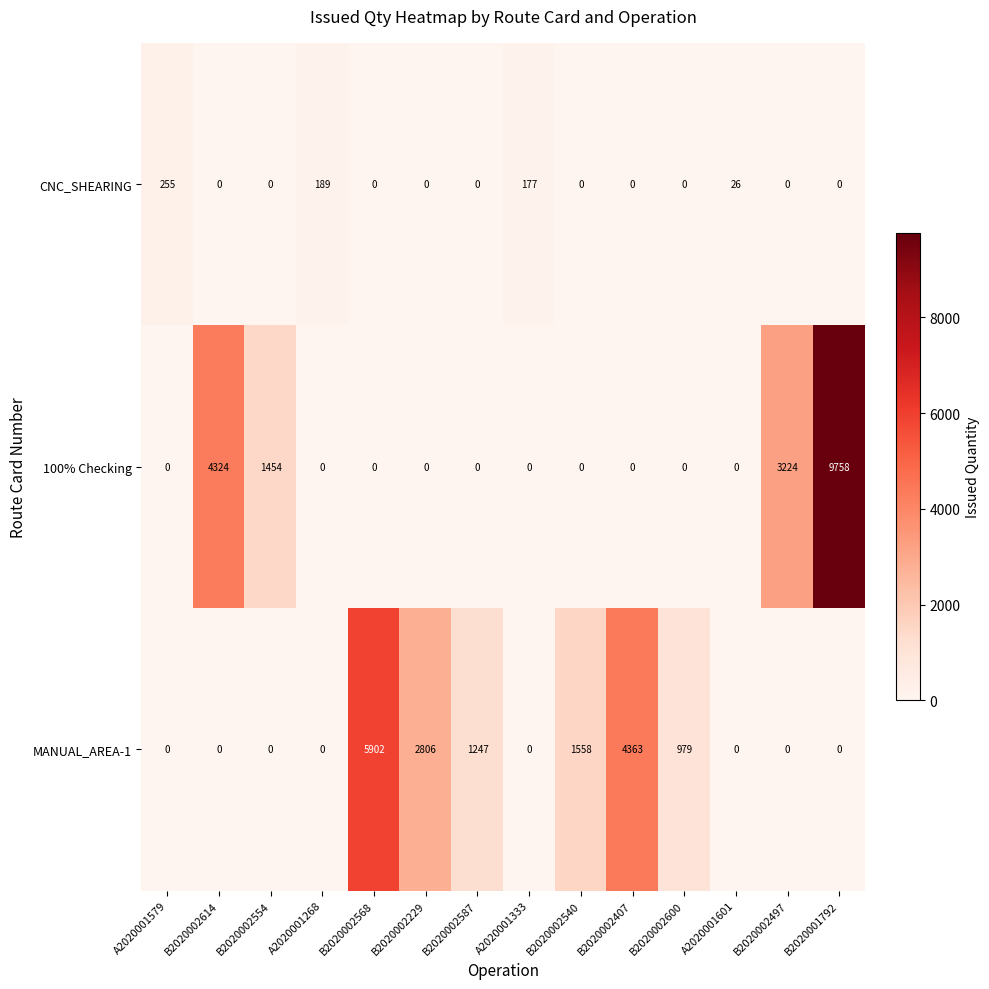

At which category is the sum across all series the highest?

B2020001792